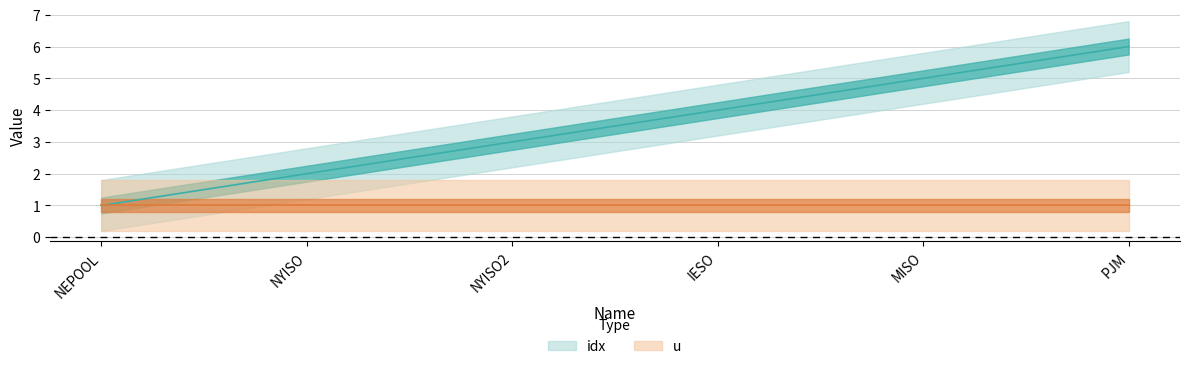

List the labels in order of value, smallest first.

NEPOOL, NYISO, NYISO2, IESO, MISO, PJM